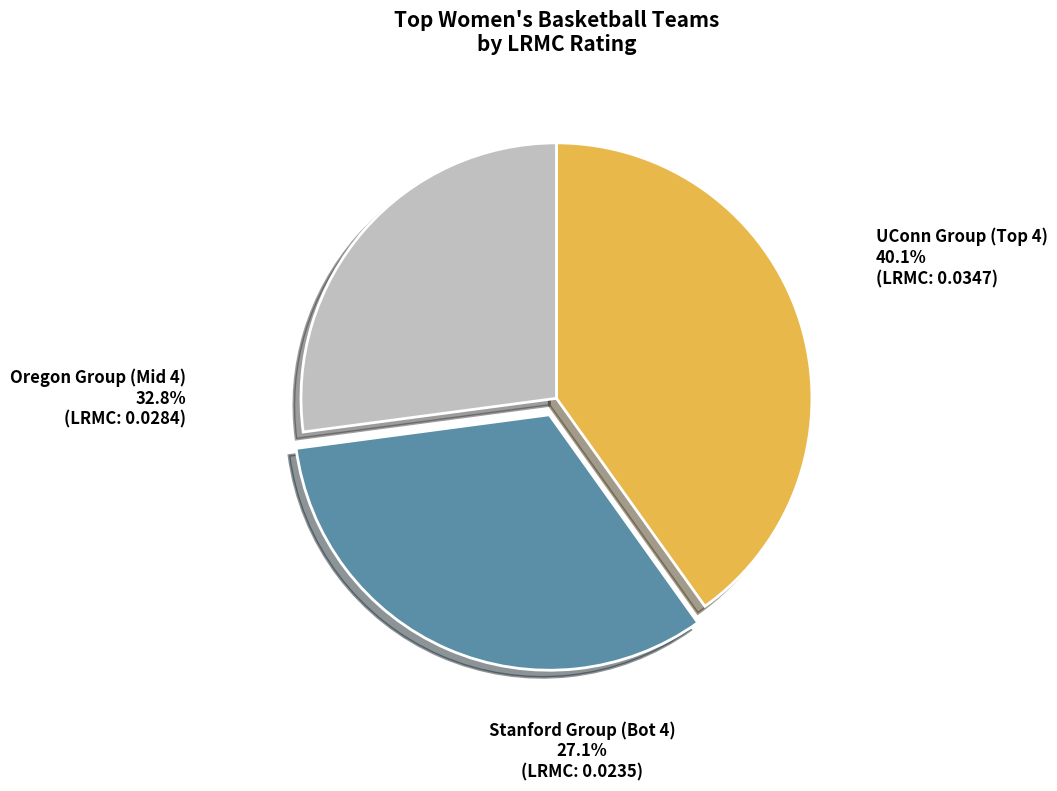

Is there a majority slice in this chart?

No